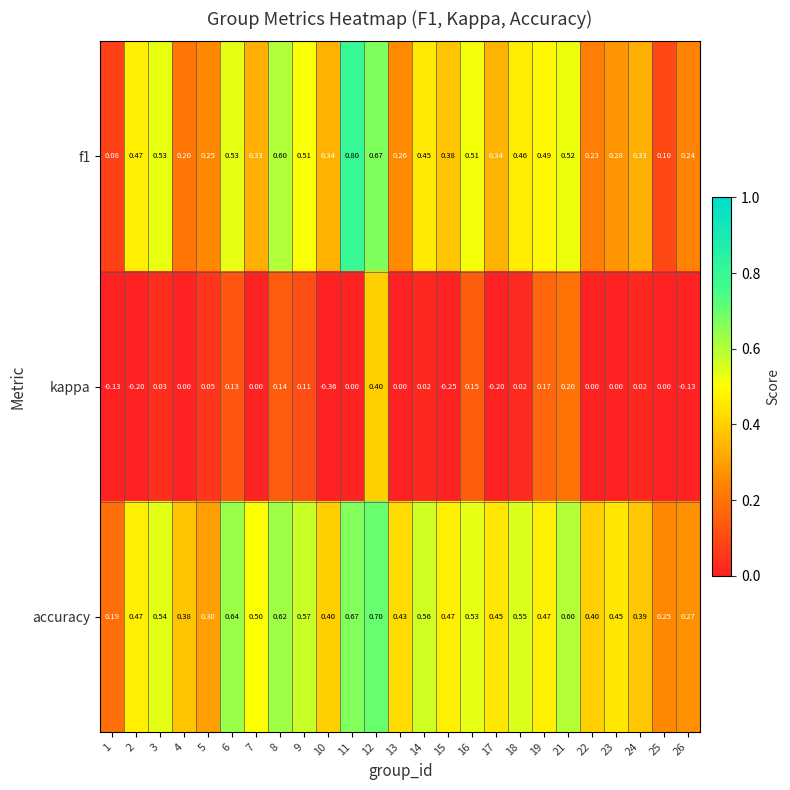

Which series changed the most between 8 and 25?

f1